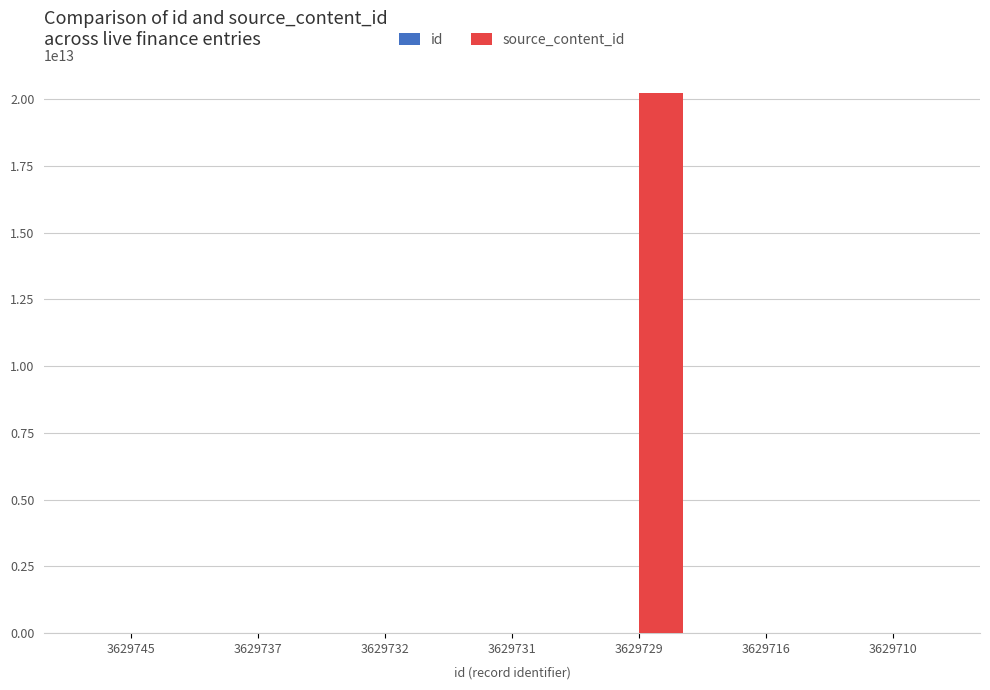

How many categories are shown in the chart?

7